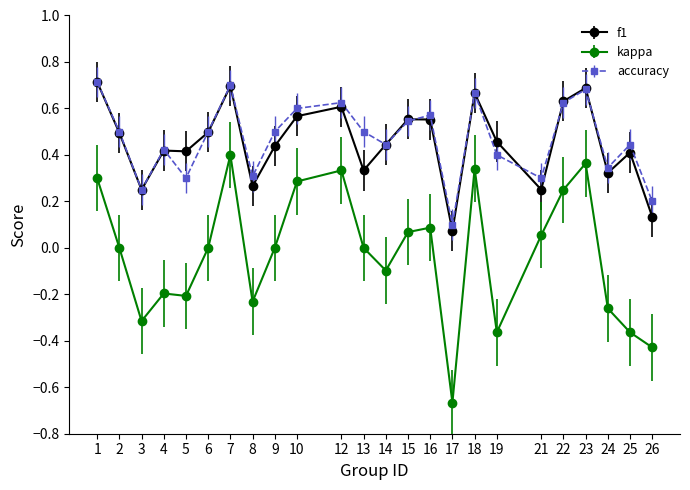

True or false: kappa has a value of 0.0 at 15.

False